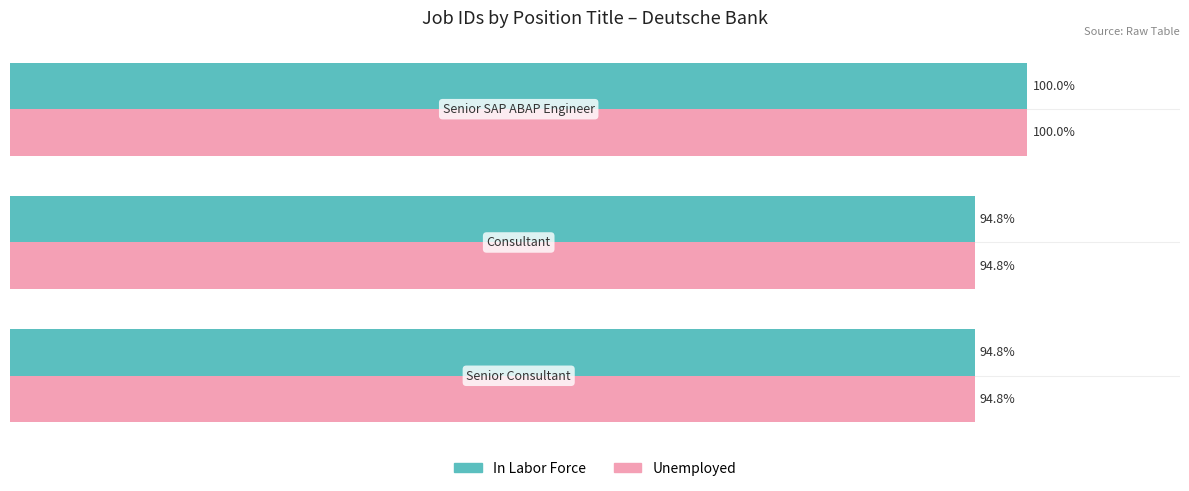

What is the value of the Unemployed (Job ID right) bar at the 2nd from the left?

94.8